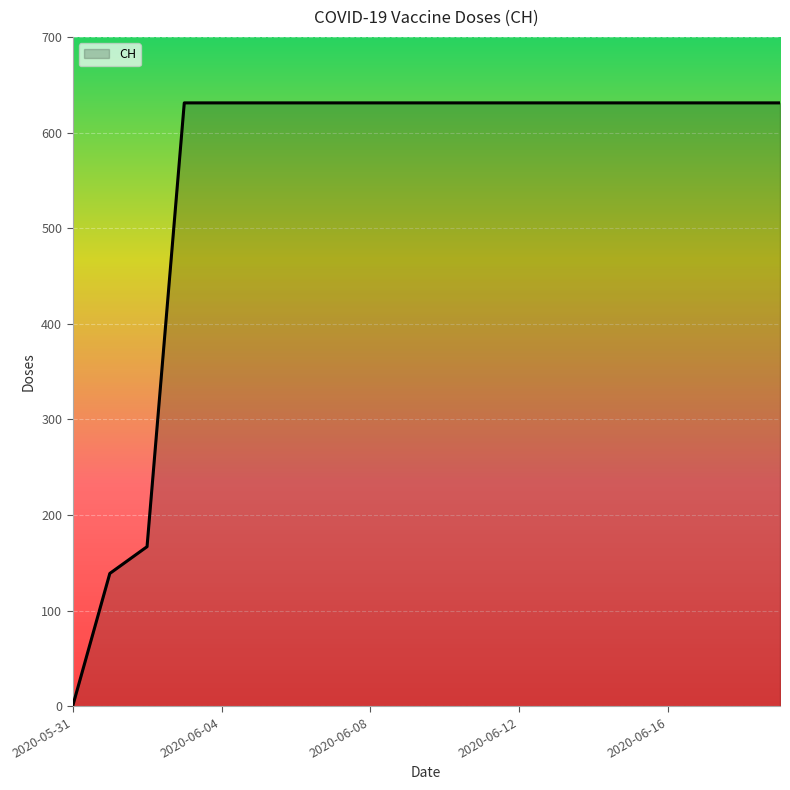

What is the greatest value displayed?

631